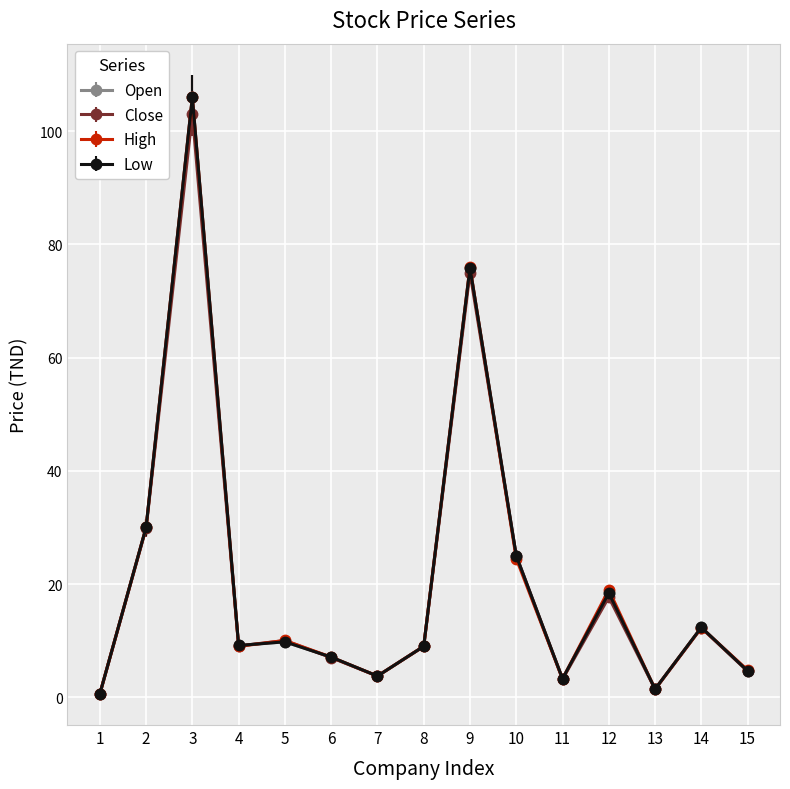

At how many categories does at least one series exceed 32?

2